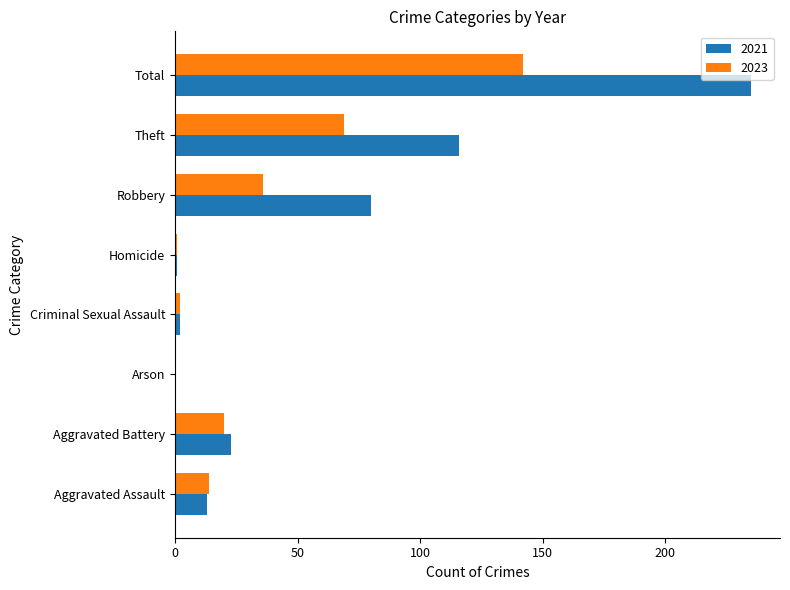

Is it true that 2023 equals 93 at Total?

False